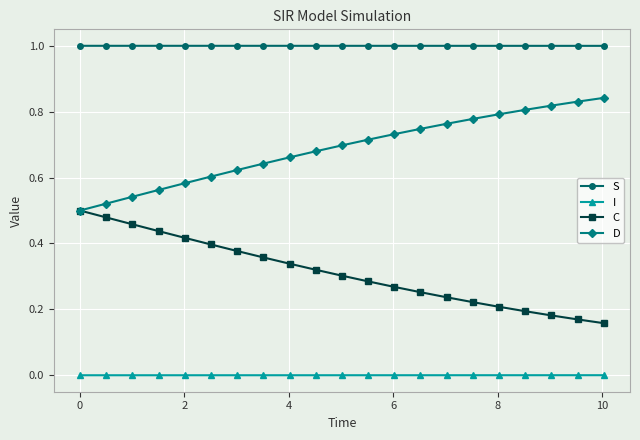

Which series has the largest total across all categories?

S